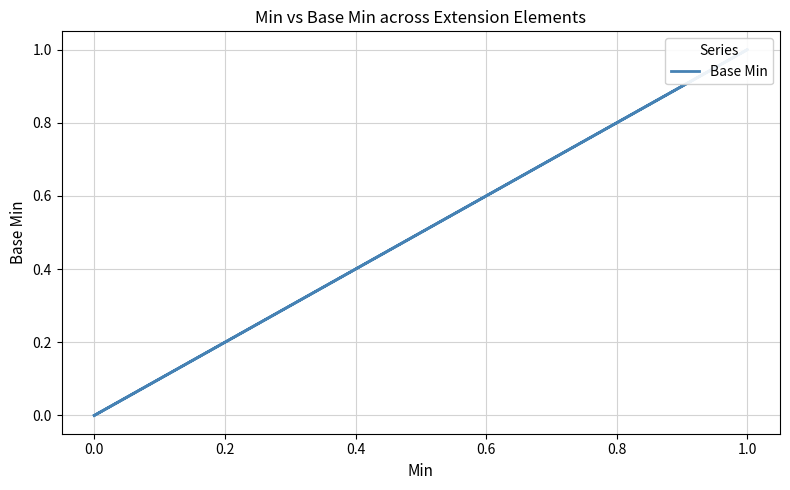

Is this an area chart (filled region under the line)?

No